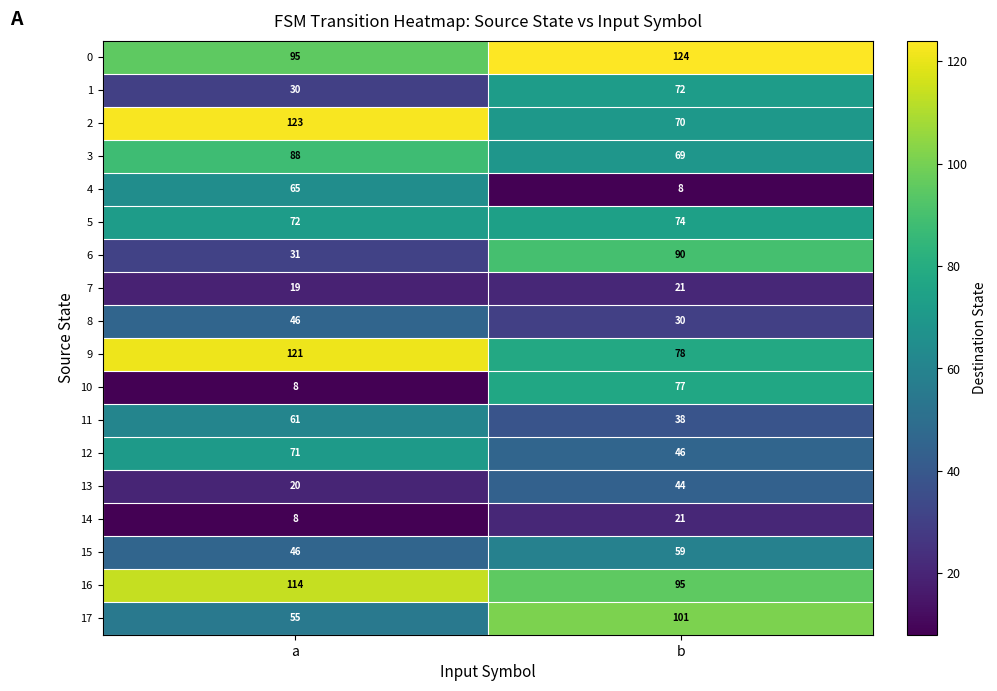

Where is 16 nearest to the value 104?

b